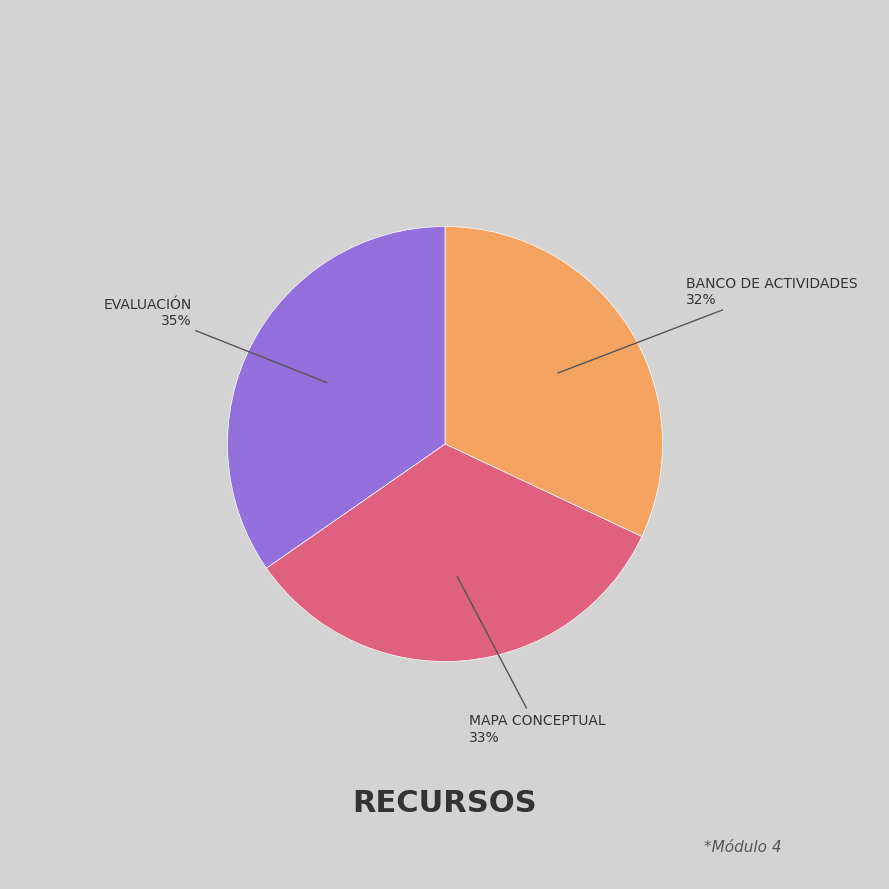

To the nearest percent, what is the average slice percentage?

33%